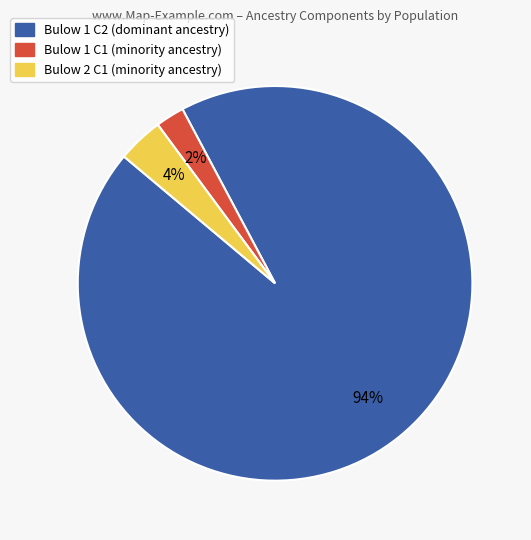

Is there a majority slice in this chart?

Yes